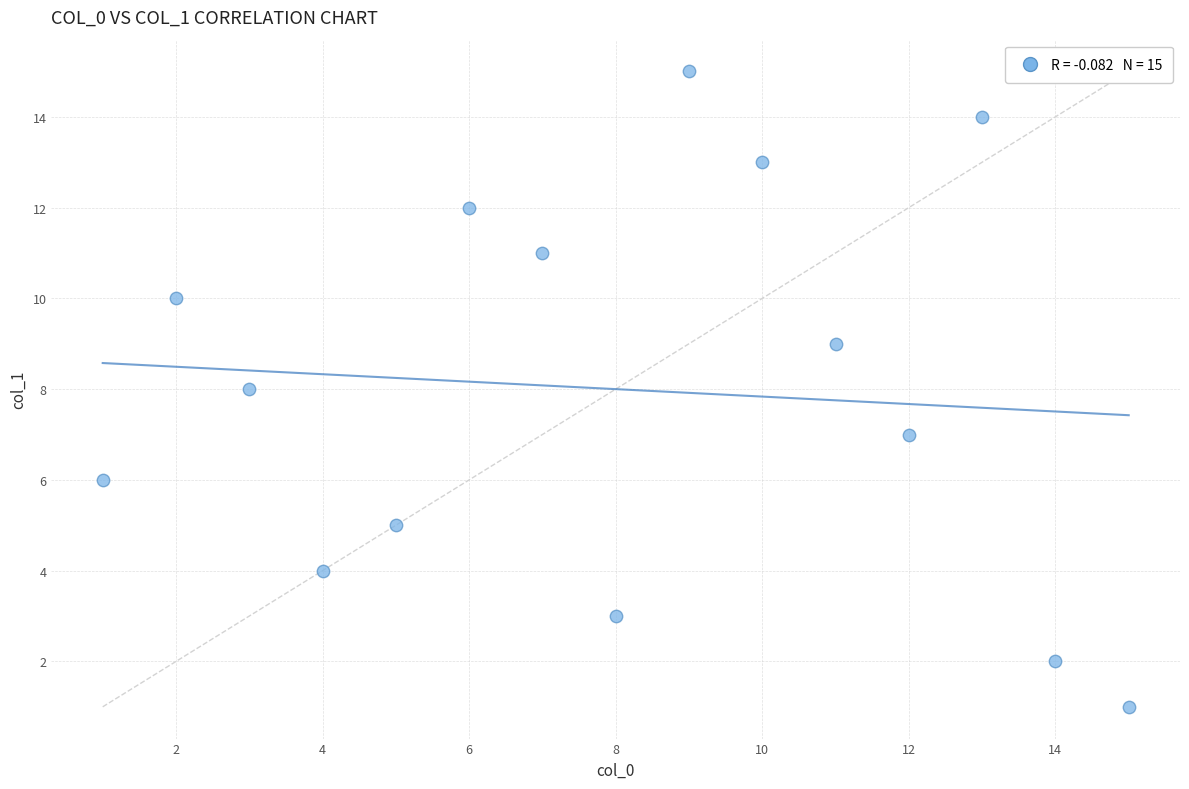

What is the range of X values (max minus min)?

14